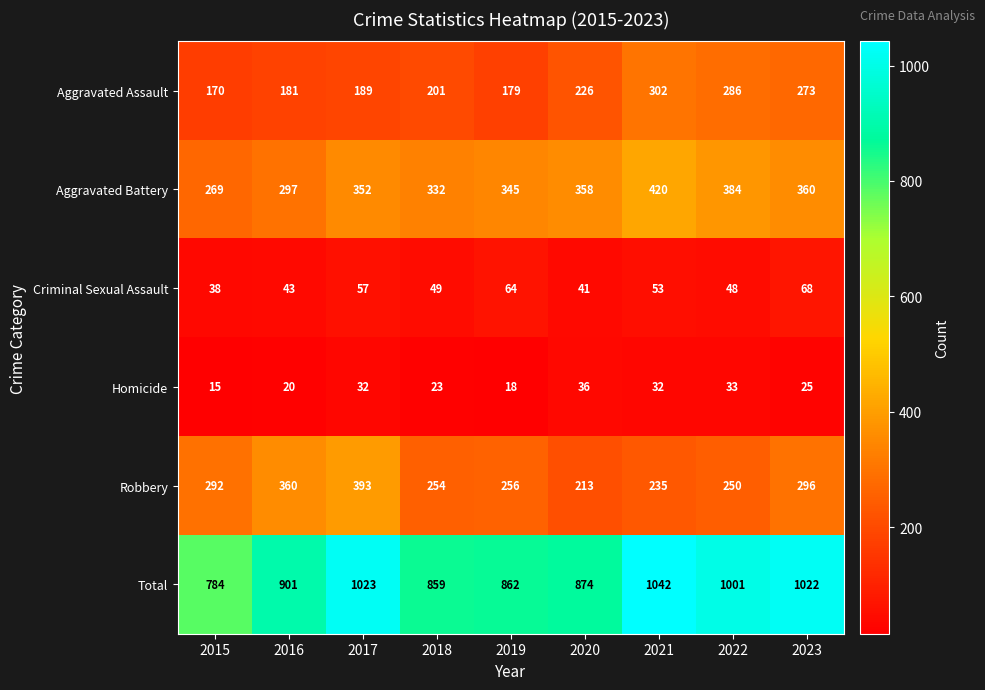

At how many categories does at least one series exceed 654?

9